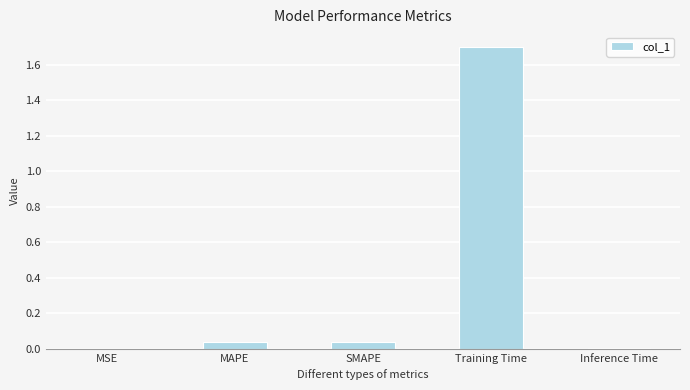

What is the maximum value shown in the chart?

1.7